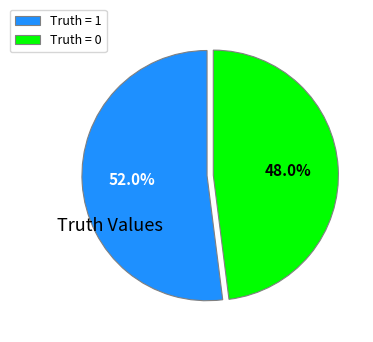

To the nearest percent, what portion does Truth = 1 represent?

52%